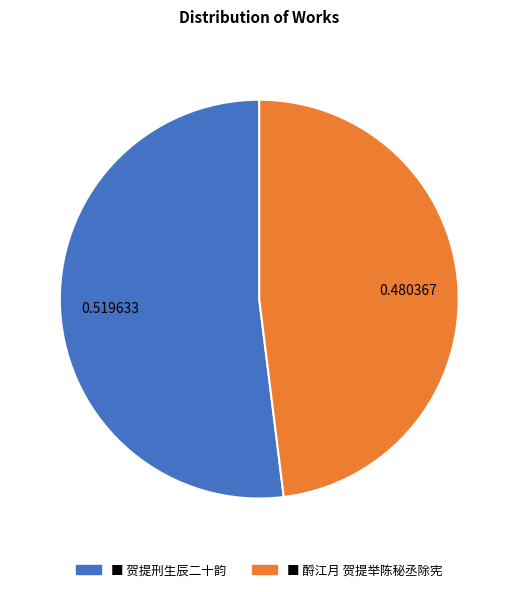

Is there any slice that represents more than half of the pie?

Yes